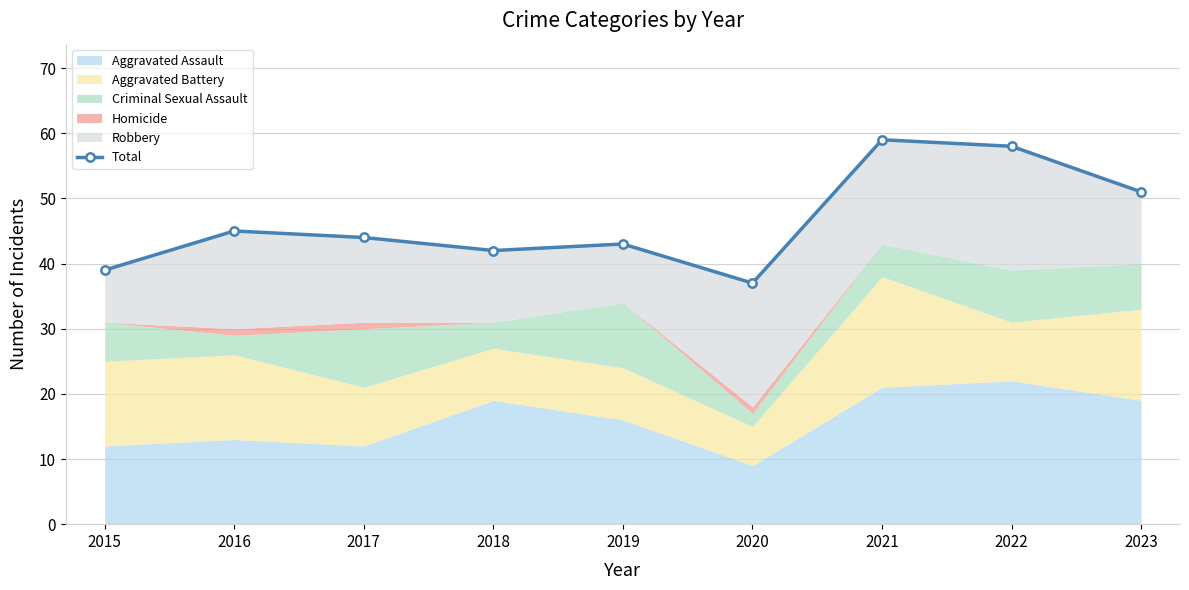

Reading left to right, transcribe all the data shown in this chart.

2015=39	2016=45	2017=44	2018=42	2019=43	2020=37	2021=59	2022=58	2023=51